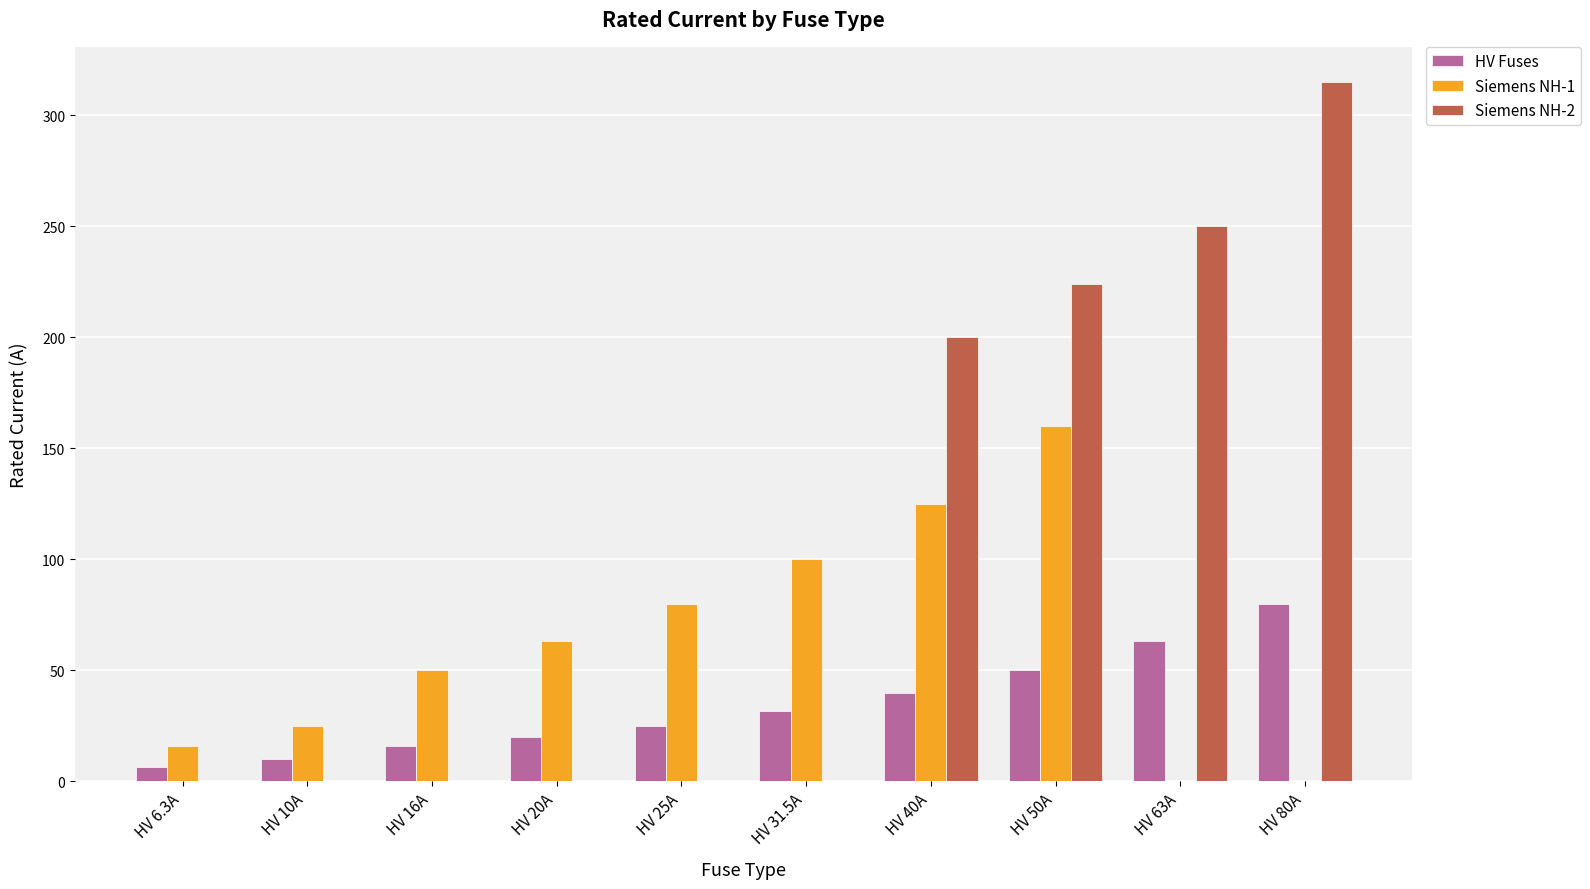

Count the number of data series in this chart.

3